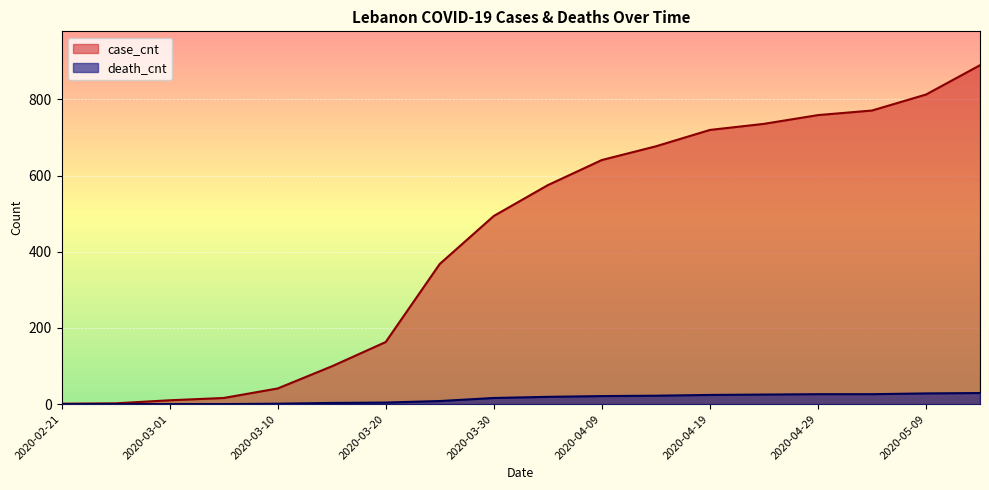

Rank the series at 2020-03-30 from lowest to highest value.

death_cnt, case_cnt